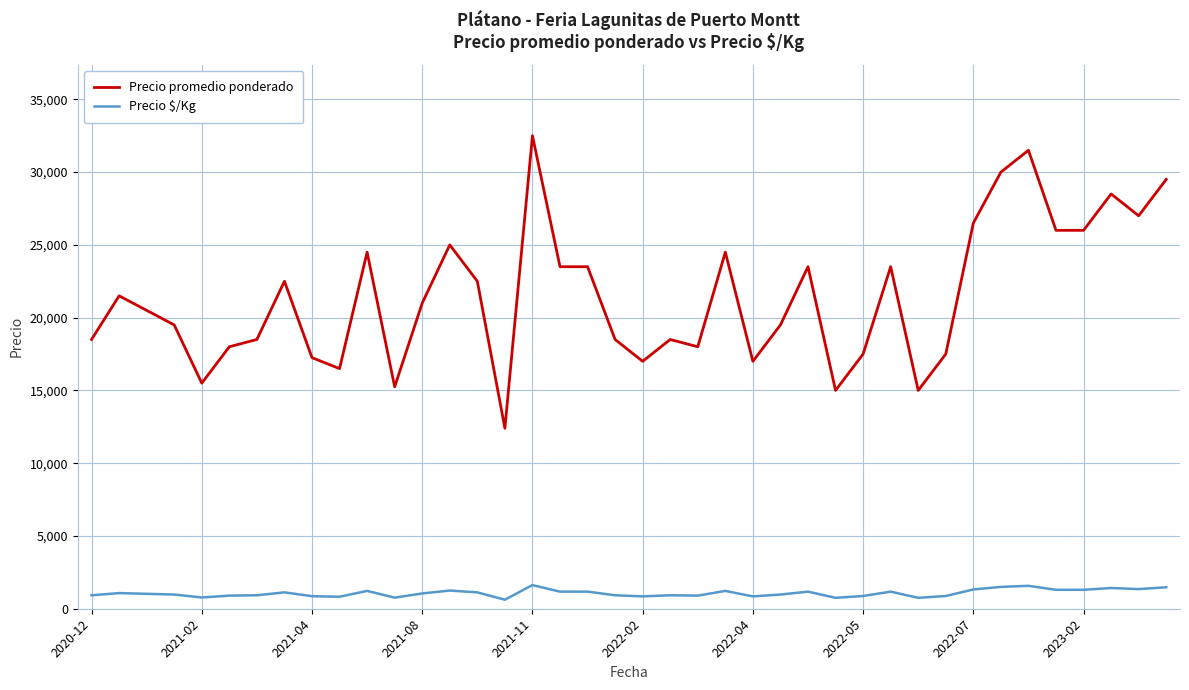

At how many categories does at least one series exceed 32468?

1